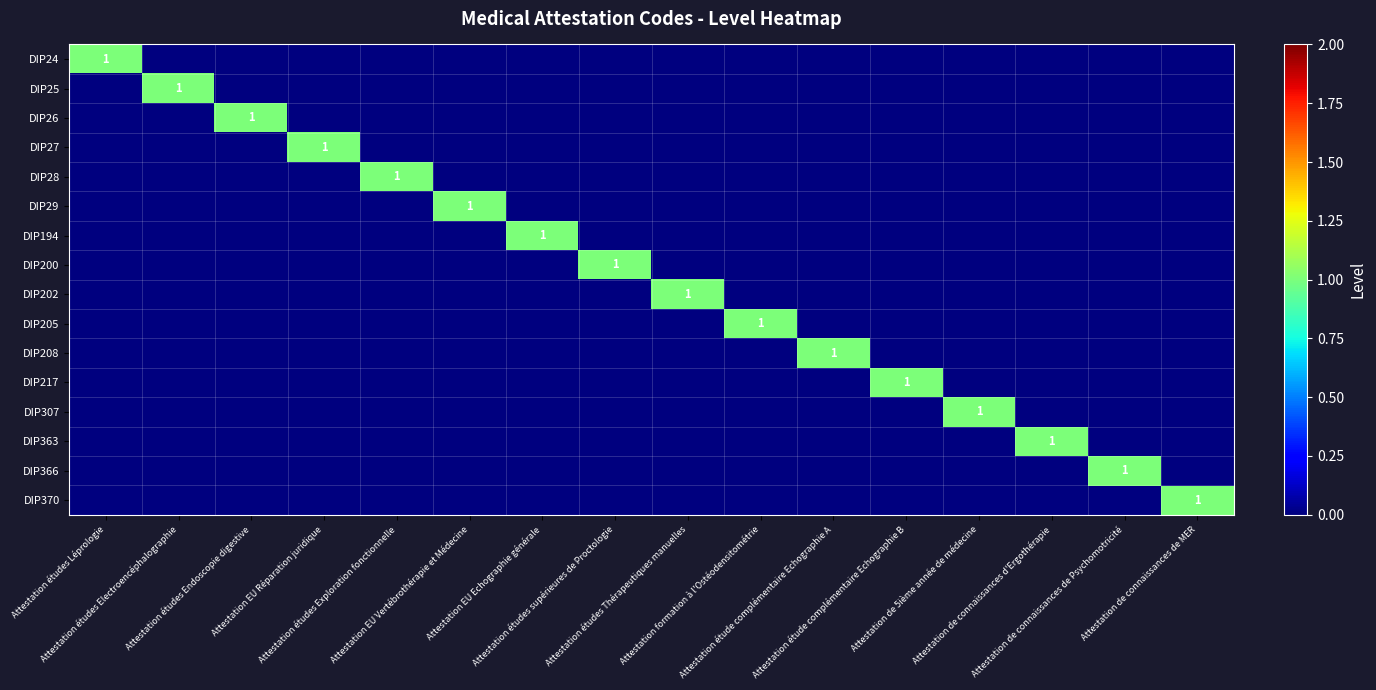

What is the sum of all DIP194 values?

1